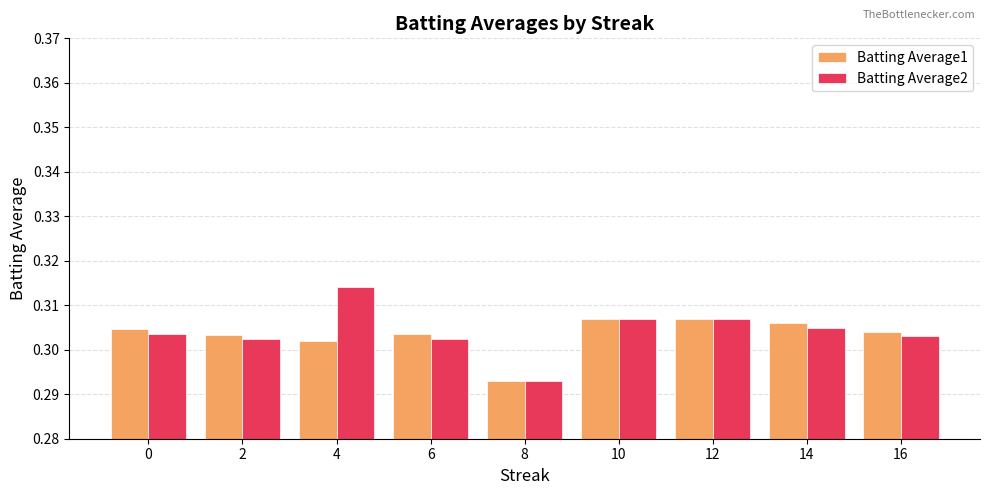

The Batting Average2 series shows 0.4 at 10. True or false?

False